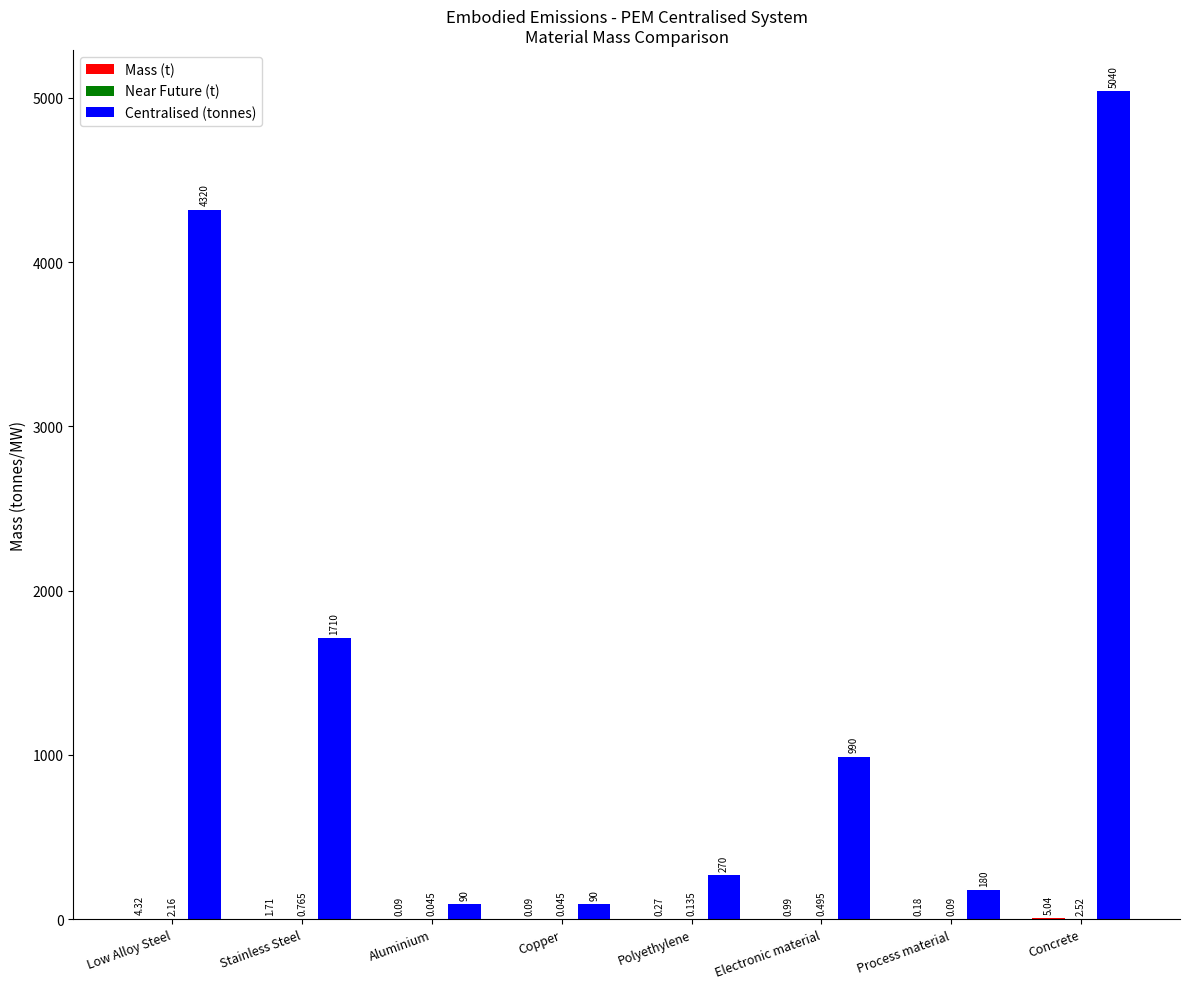

At which category is the sum across all series the highest?

Concrete